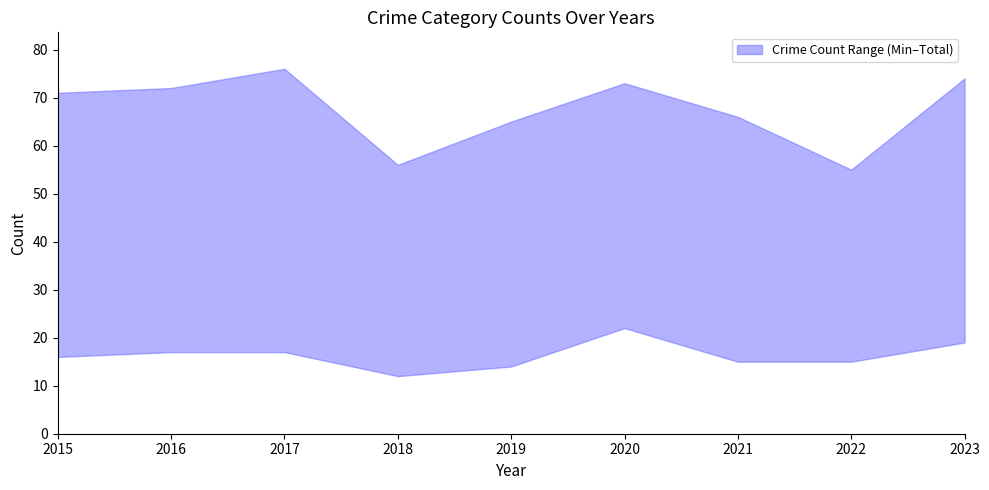

At which category does the chart reach its peak across all series?

2017